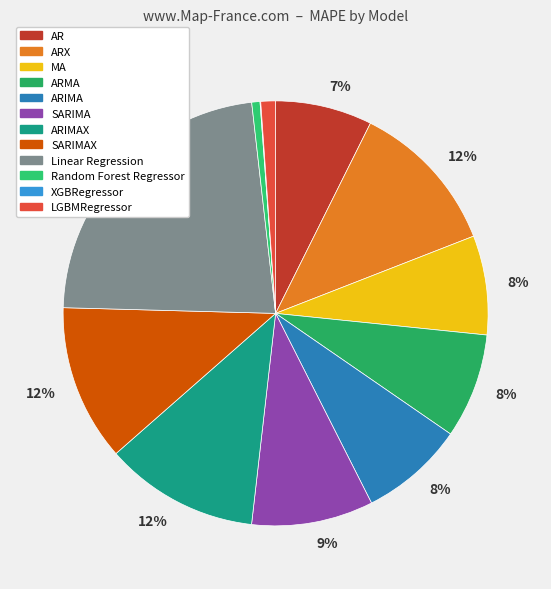

To the nearest percent, what is the average slice percentage?

8%